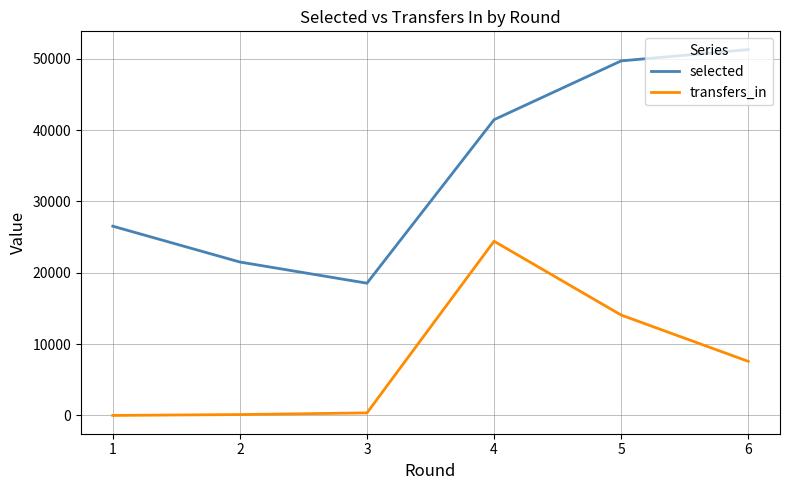

True or false: selected and transfers_in intersect in this chart.

False